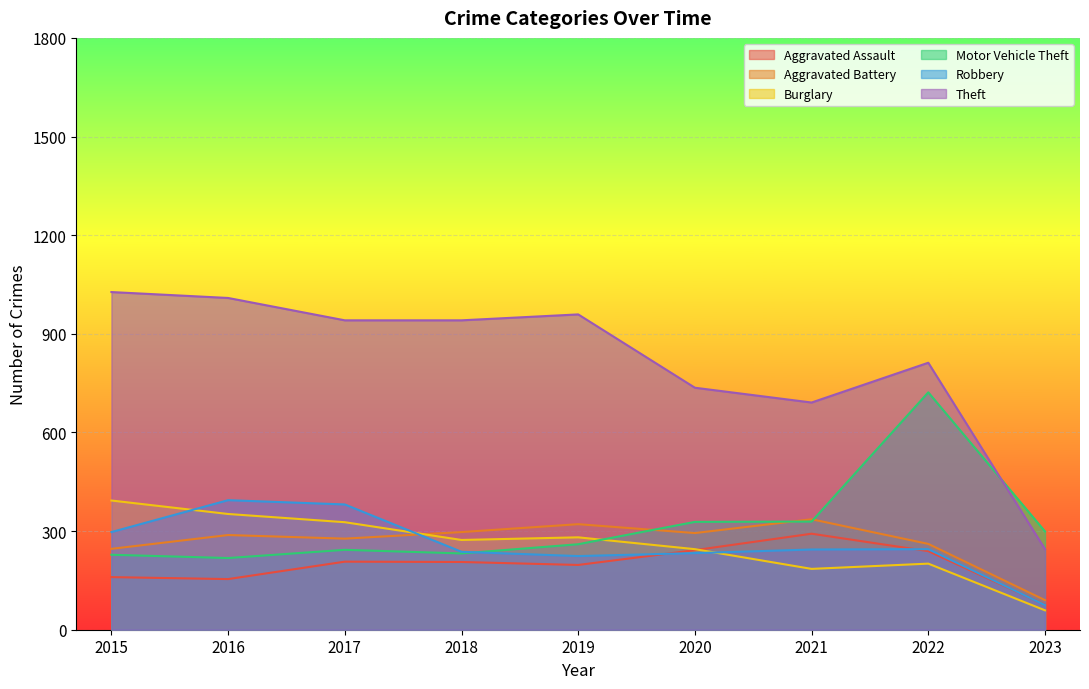

What is the total value across all series at 2019?

2242